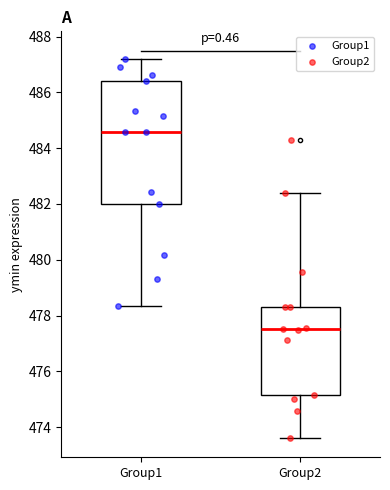

Which box's median line is the highest?

Group1